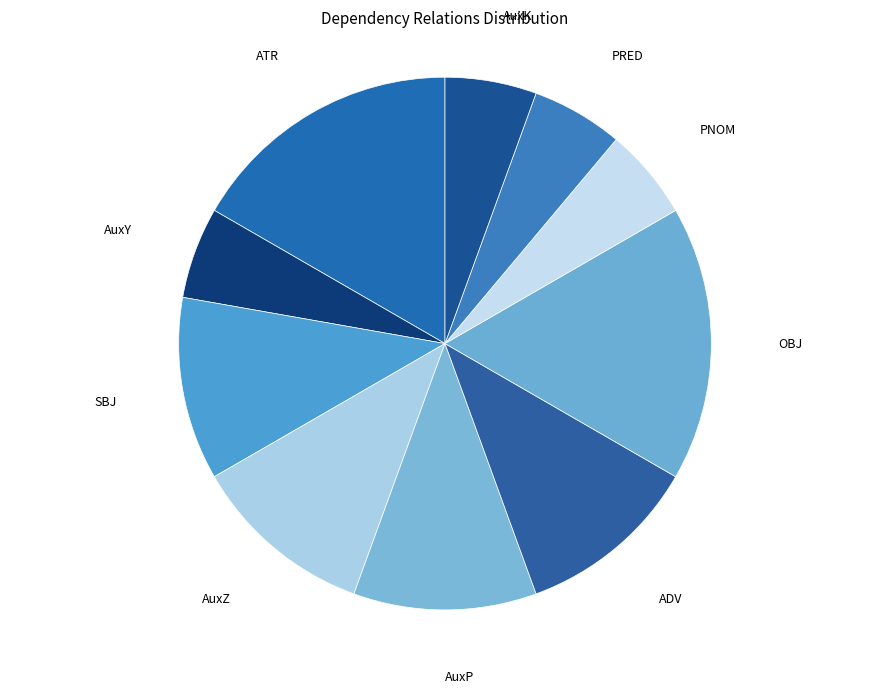

Do AuxY and SBJ together represent more than half of the pie?

No